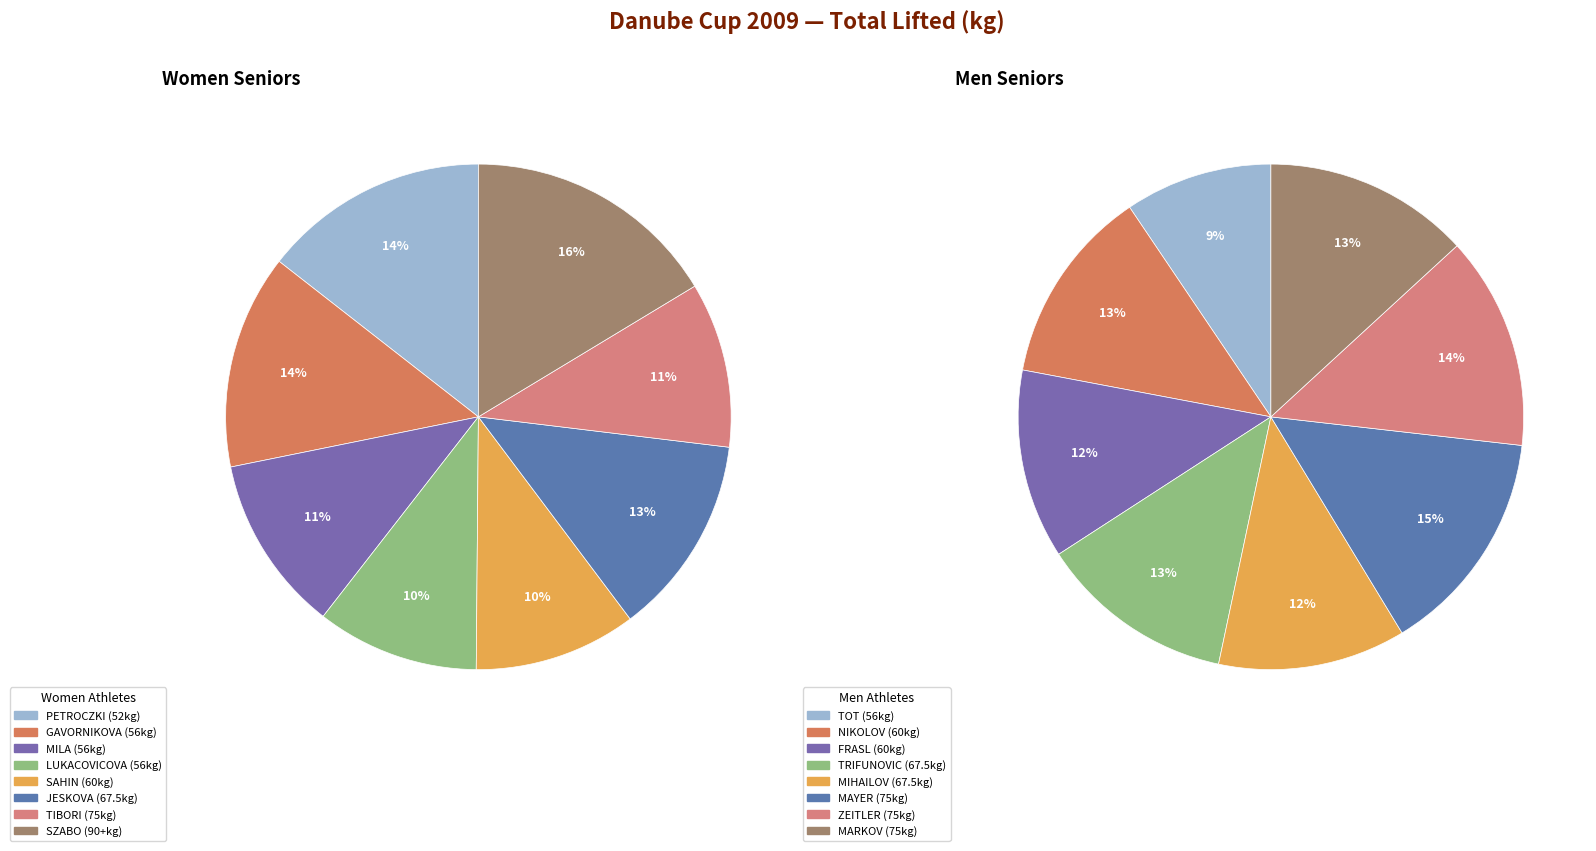

Combined, do 2 and 4 account for over 50%?

No